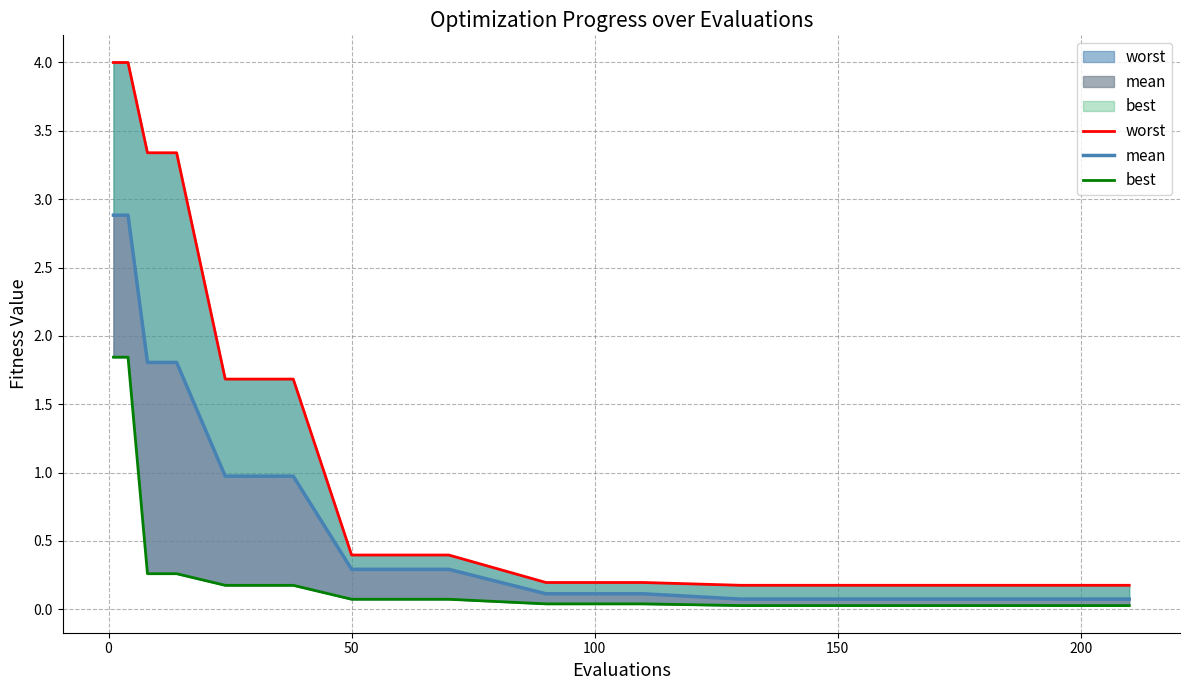

What is the value of the mean point at the 7th from the left?

0.3